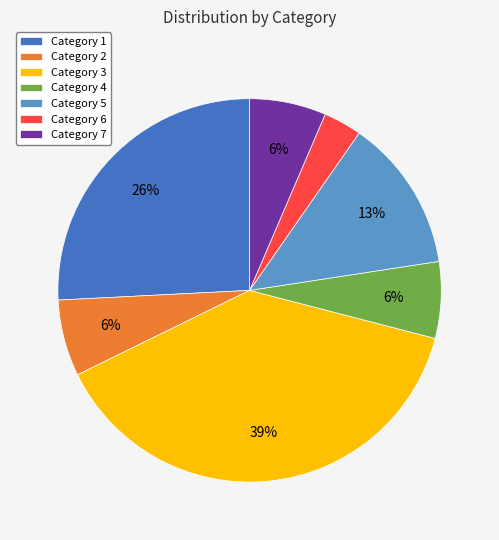

To the nearest percent, what is the average slice percentage?

14%